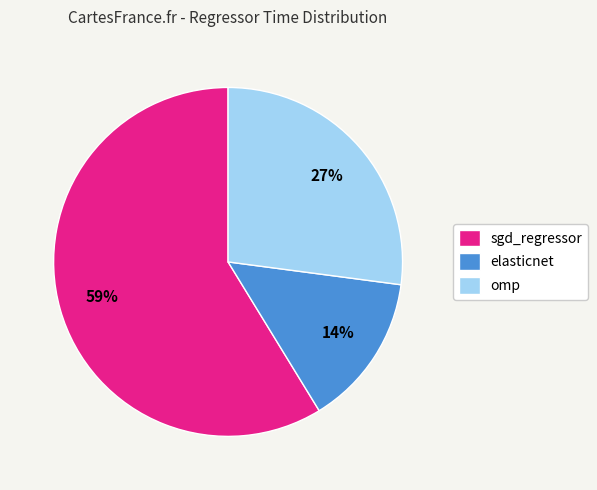

To the nearest percent, what portion does elasticnet represent?

14%